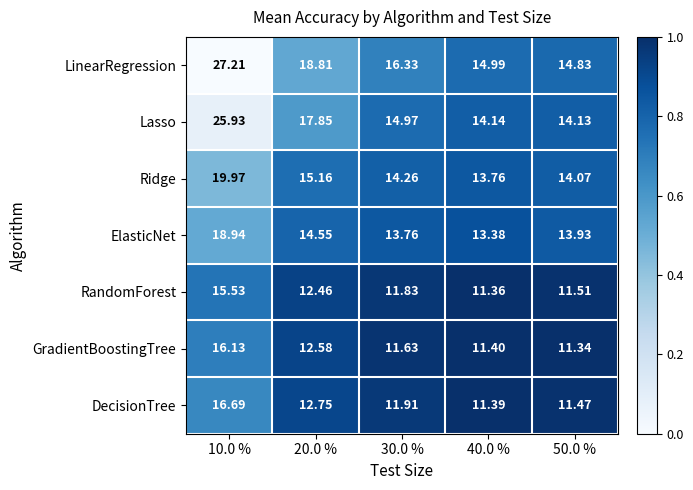

Which series changed the most between 20.0 % and 30.0 %?

Lasso